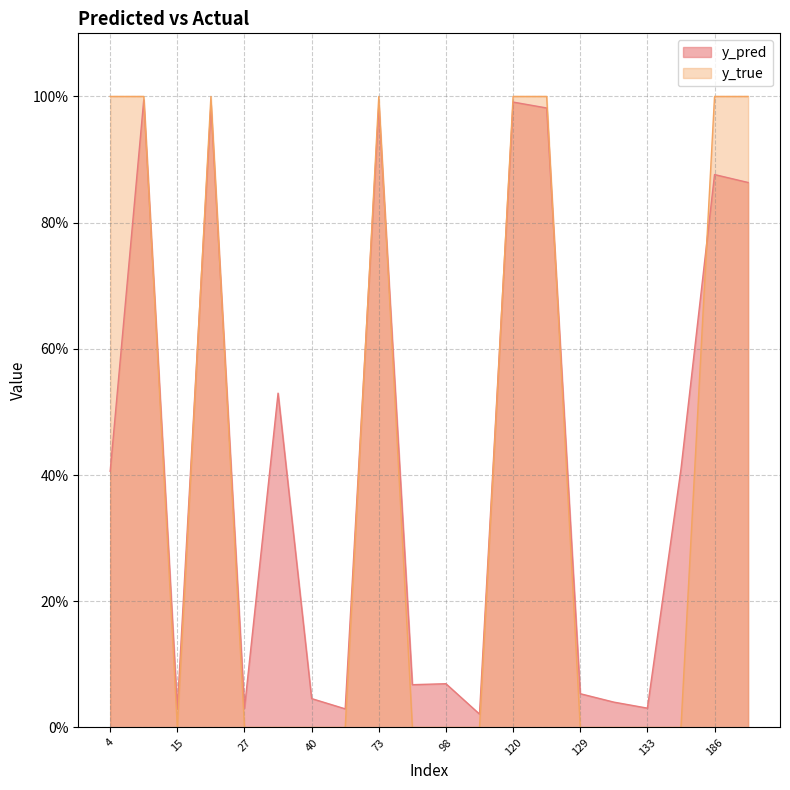

How many lines are shown in the chart?

2